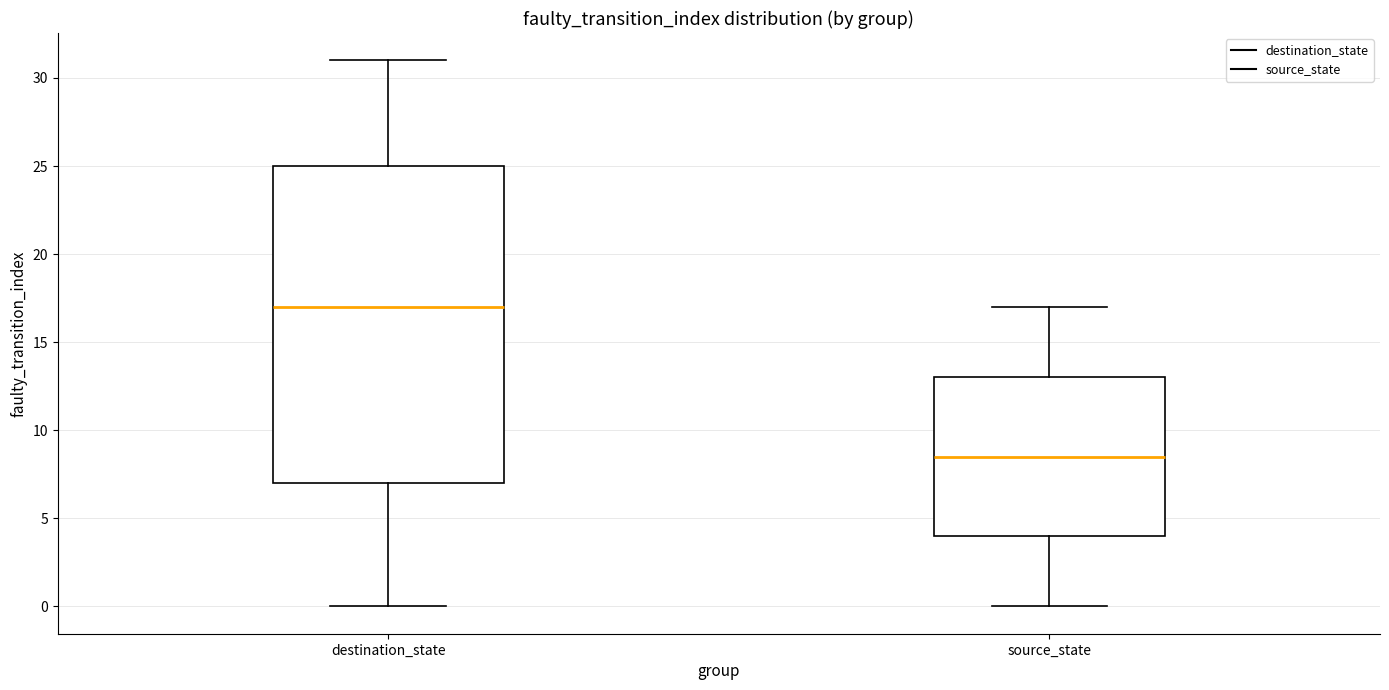

Reading left to right, transcribe this box plot: for each box, give where its median line is, the range the box spans, and where its two whiskers end, as read against the y-axis. The values are not printed on the chart, so give them approximately, as read against the axis.

destination_state: median 17.0, box 7.0 to 25.0, whiskers 0.0 to 31.0
source_state: median 8.5, box 4.0 to 13.0, whiskers 0.0 to 17.0